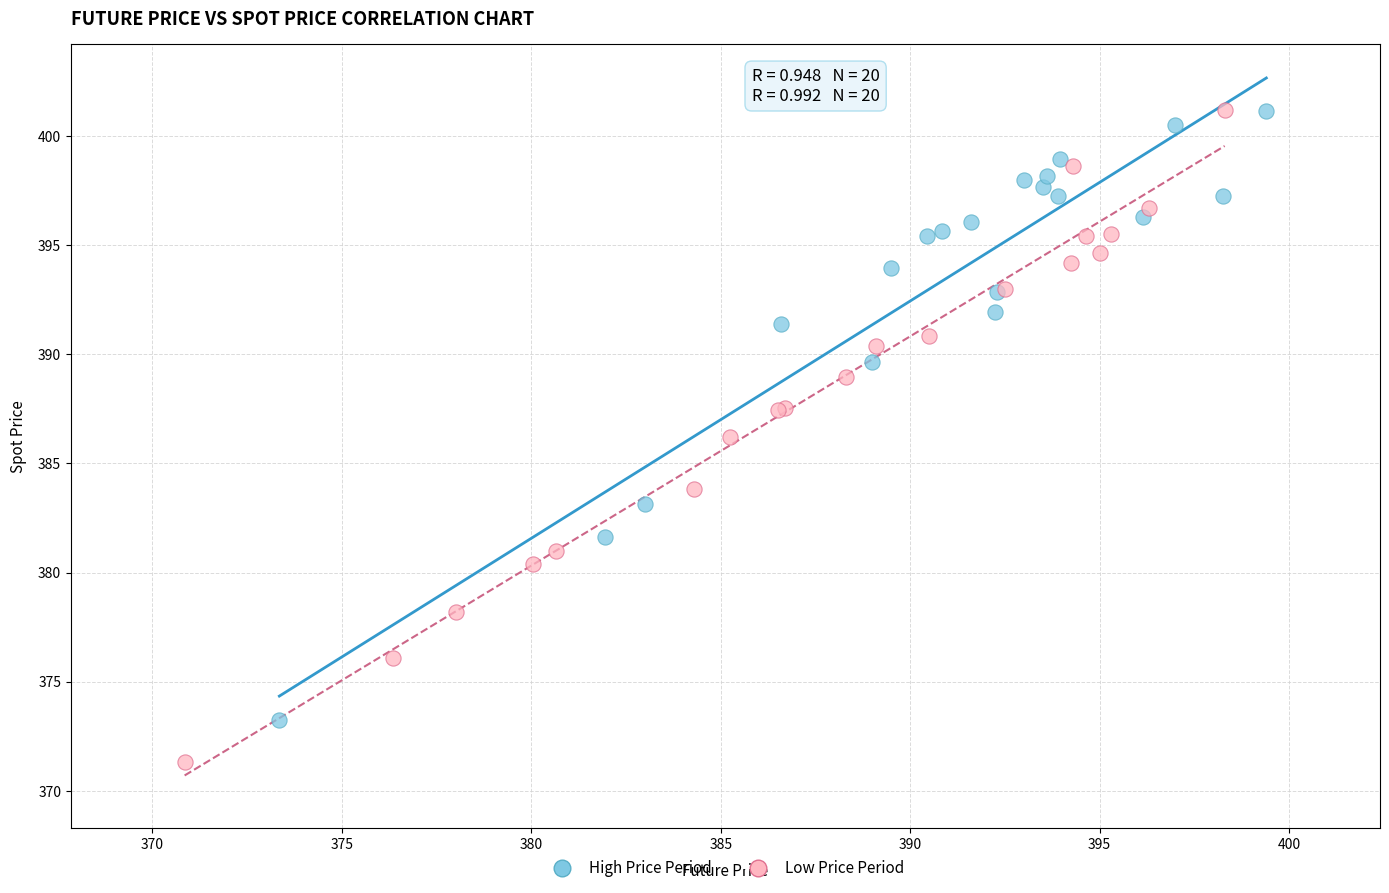

Which series reaches the minimum Y coordinate?

Low Price Period